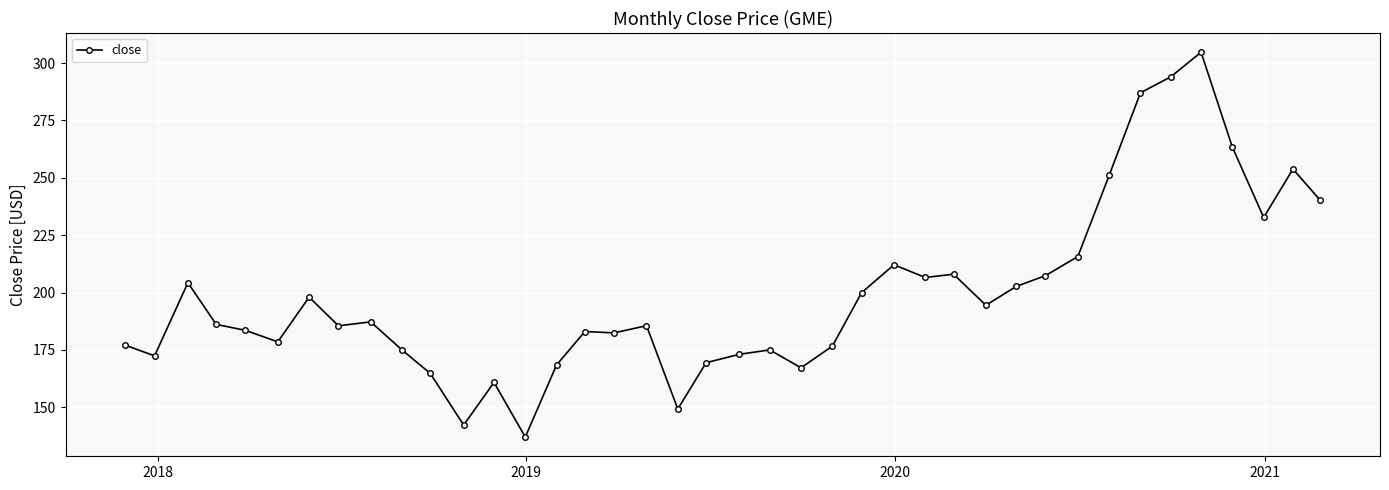

What is the average value?

198.9